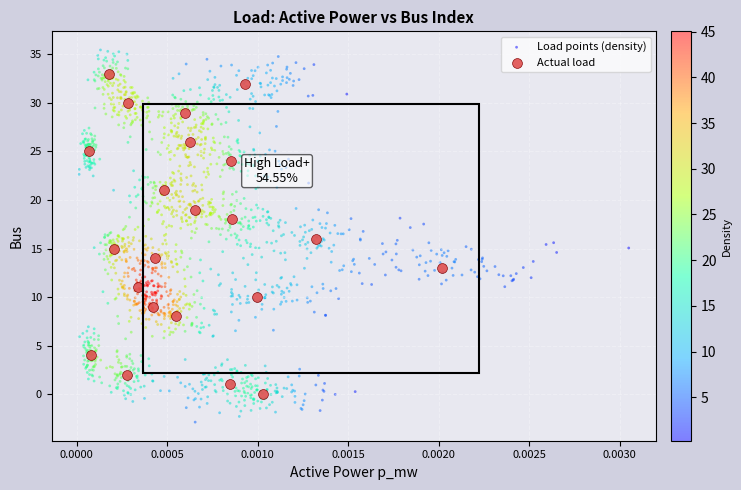

Which series contains the lowest Y value?

Load points (density)